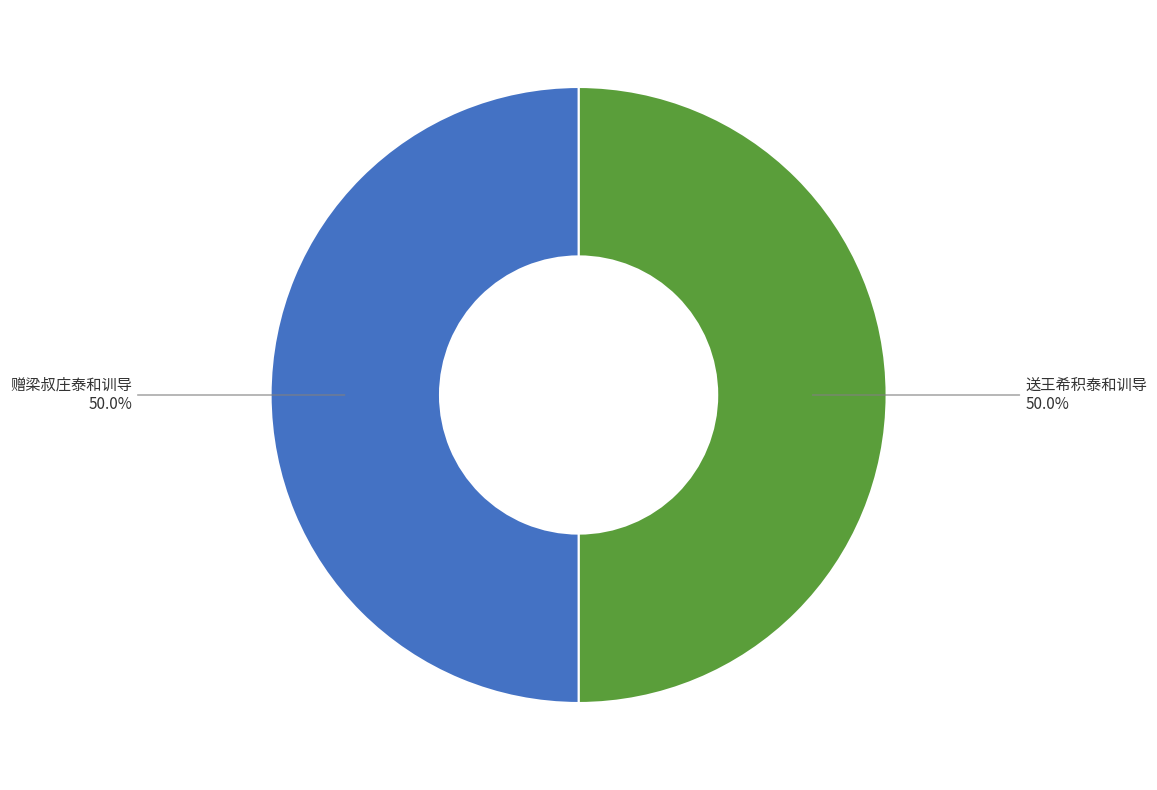

What is the ratio of the value at 送王希积泰和训导 to the value at 赠梁叔庄泰和训导?

1.0